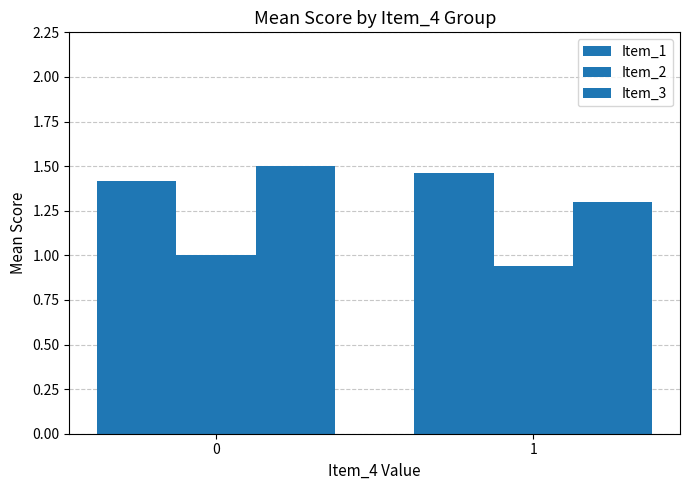

What is the average value of the Item_2 series?

1.0